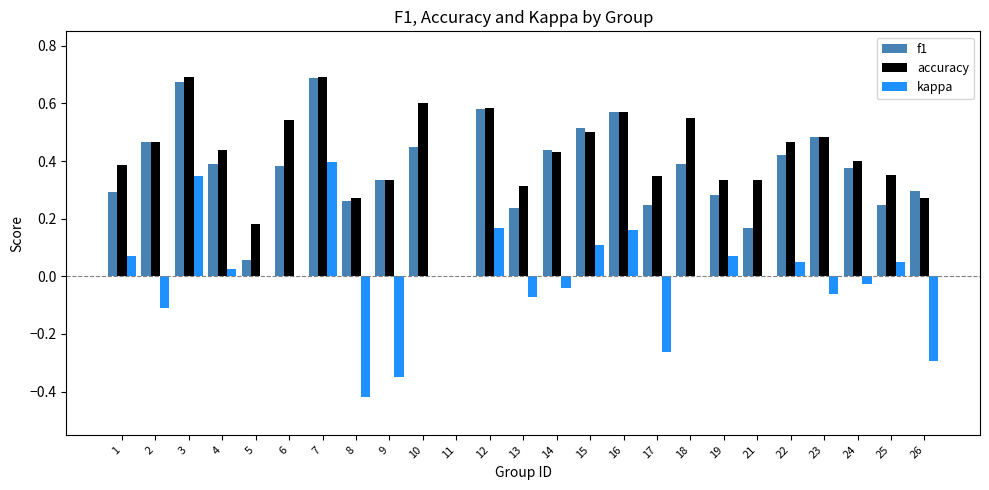

What is the sum of all accuracy values?

10.5